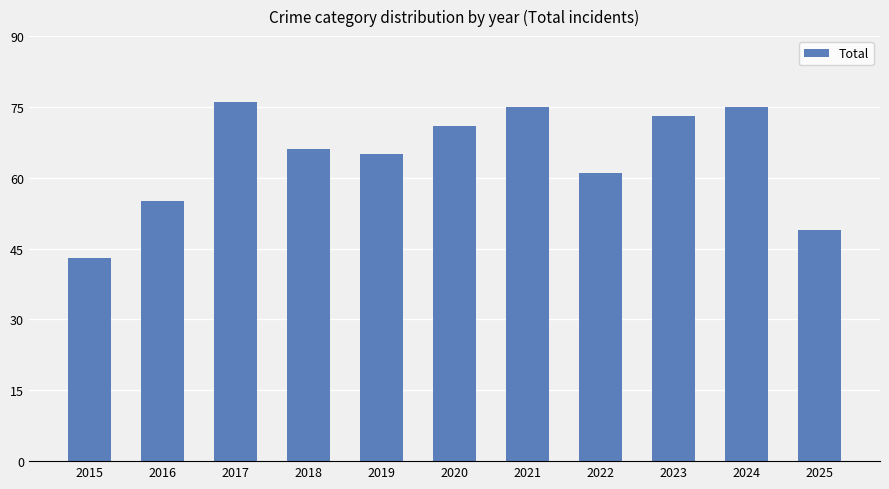

Does the chart contain any negative values?

No